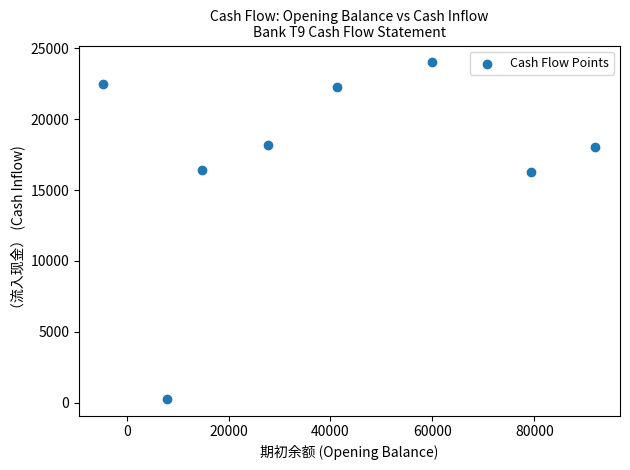

What is the average X value?

39840.9